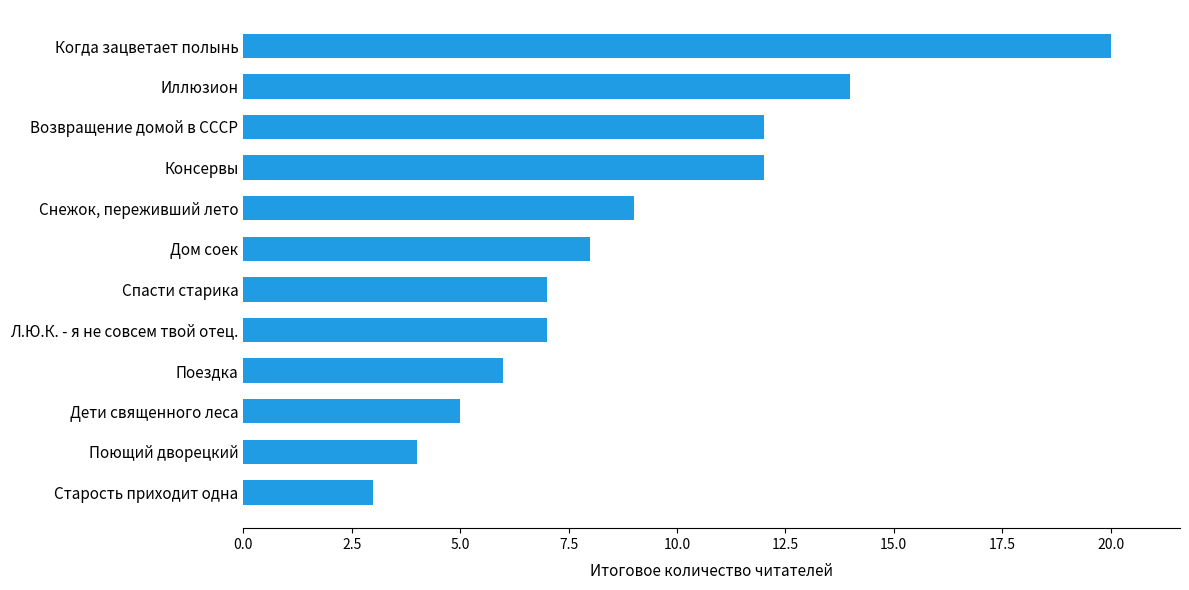

What is the difference between the maximum and minimum values?

17